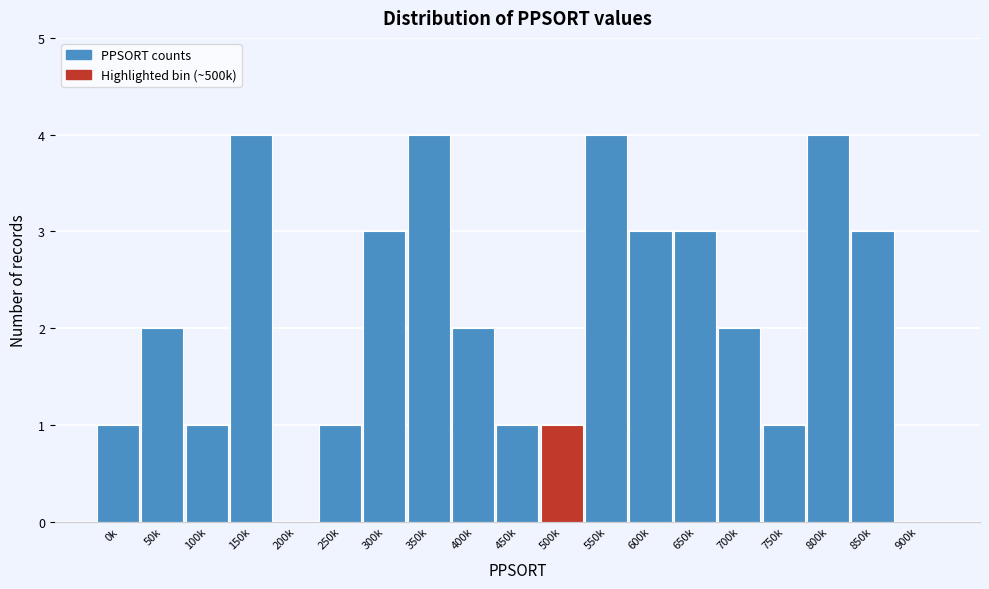

Reading left to right, list all the values displayed in this chart.

0k=1	50k=2	100k=1	150k=4	200k=0	250k=1	300k=3	350k=4	400k=2	450k=1	500k=1	550k=4	600k=3	650k=3	700k=2	750k=1	800k=4	850k=3	900k=0